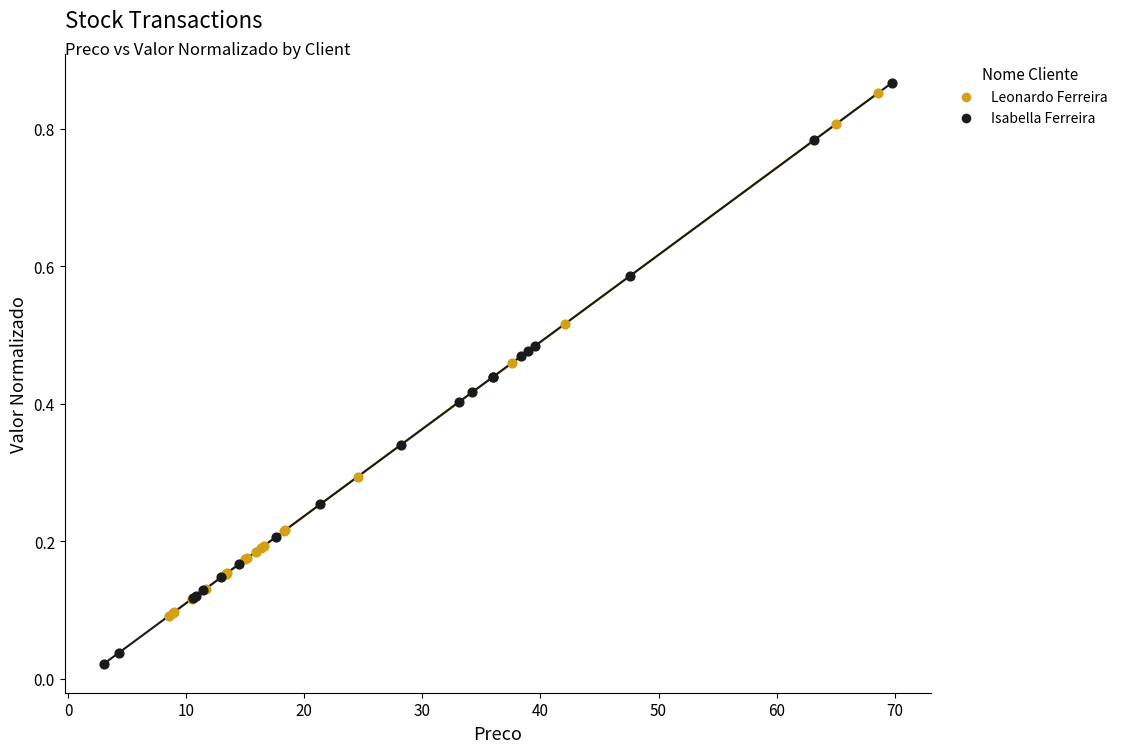

Which series contains the lowest Y value?

Isabella Ferreira